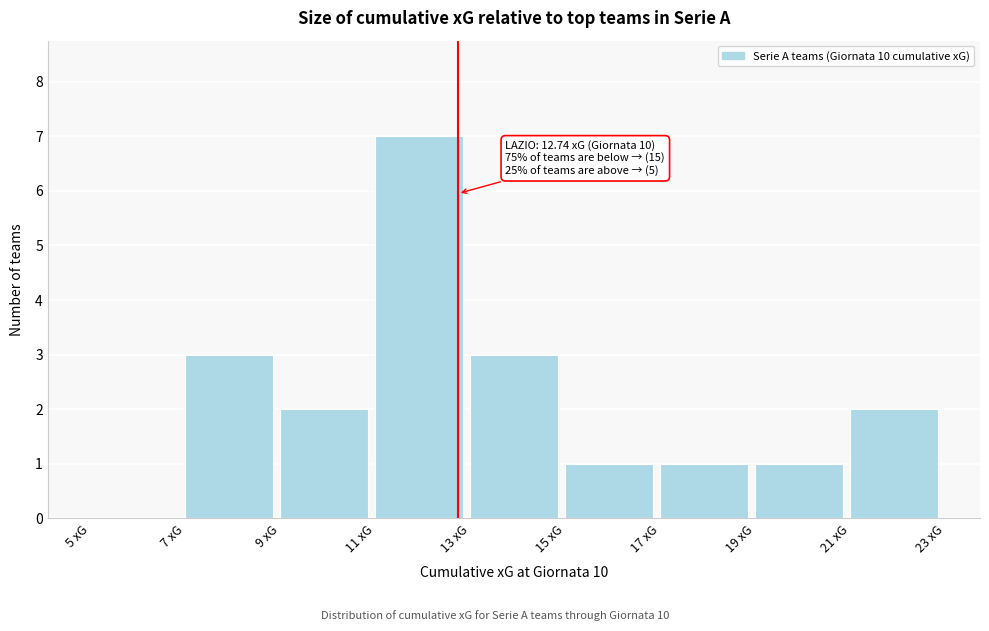

Over which range of the x-axis is the bar tallest?

11 to 13